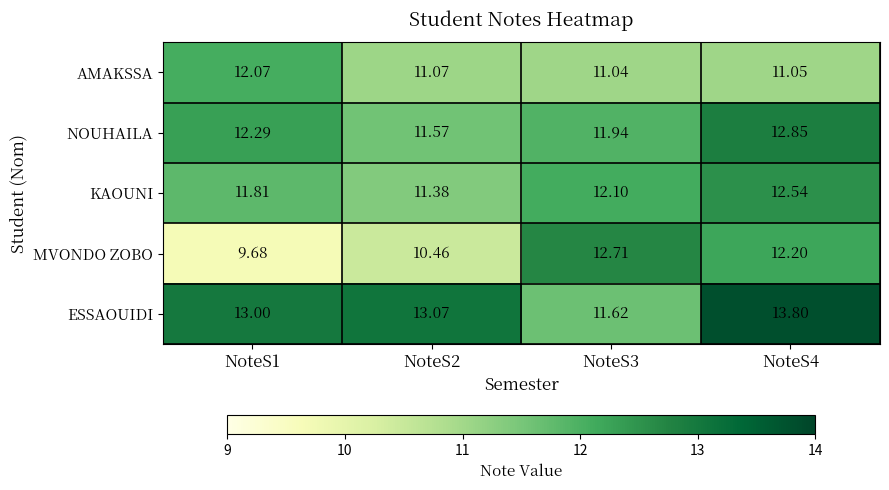

Which series has the widest spread of values?

MVONDO ZOBO